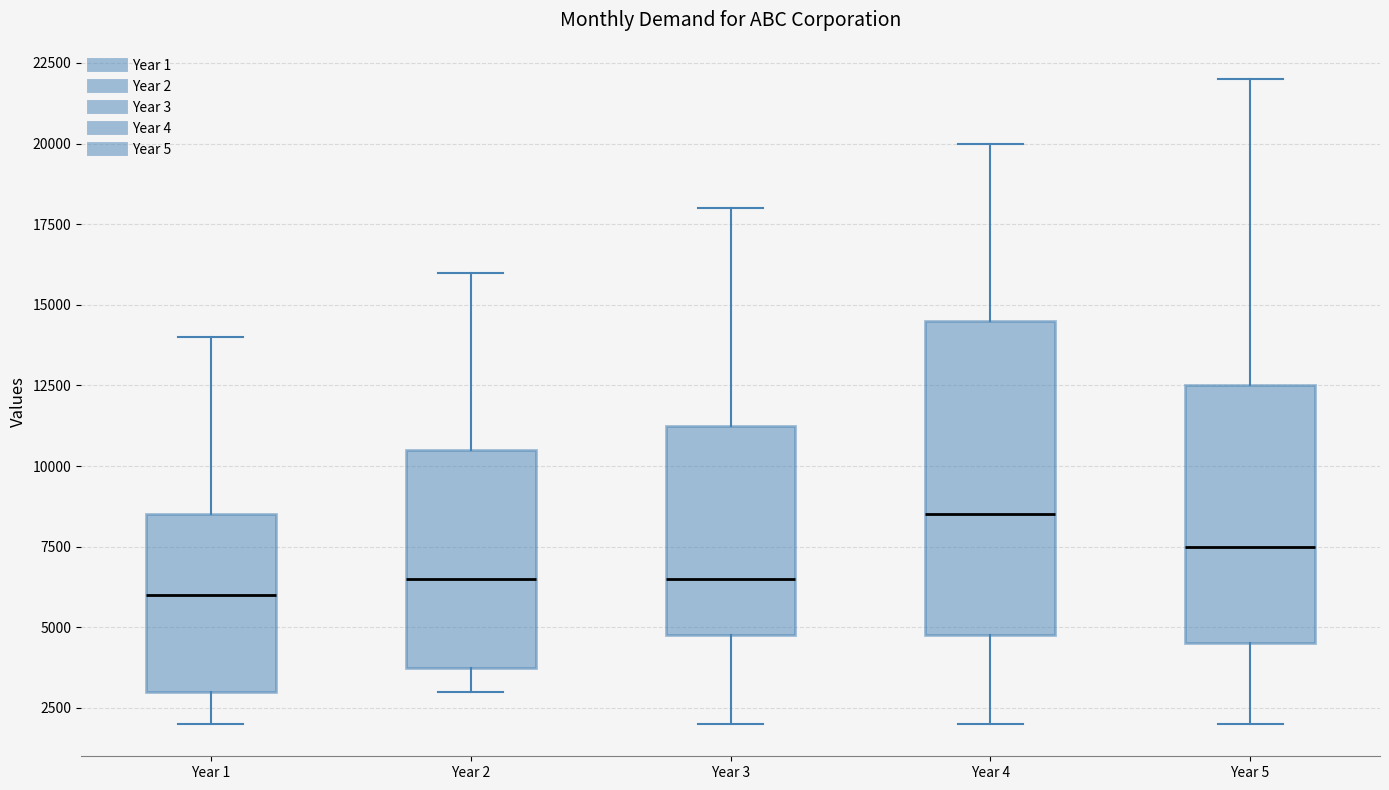

Comparing the boxes themselves (not the whiskers), which one is the tallest?

Year 4